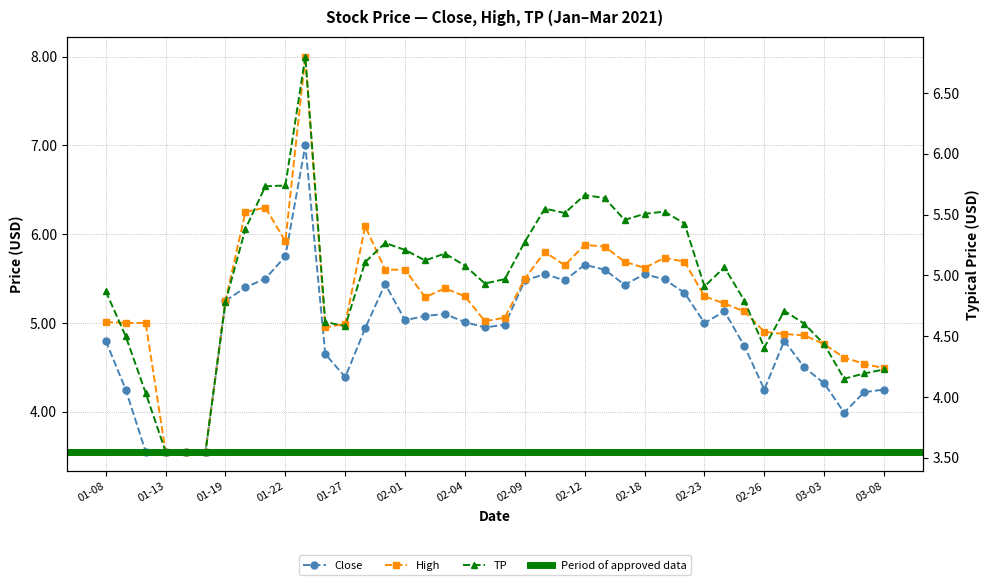

Is the value of TP at 2021-02-16 greater than the value of Close at 2021-03-02?

Yes